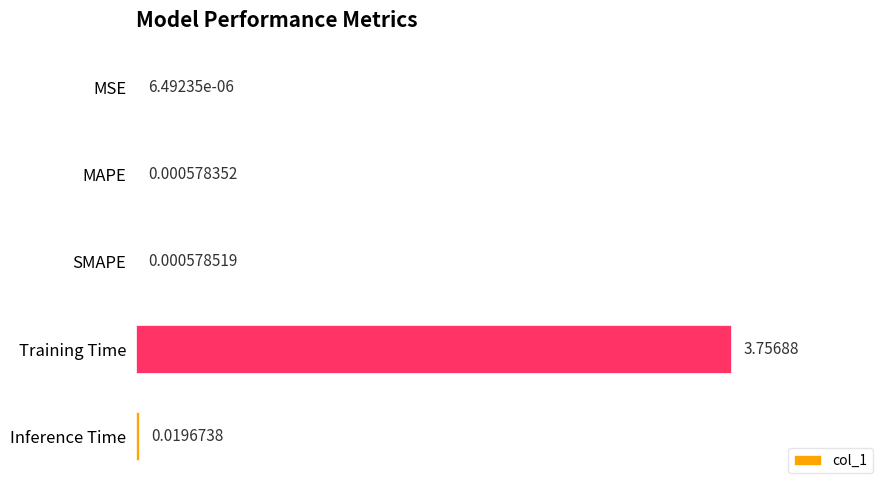

At which label is the value closest to 1?

Inference Time